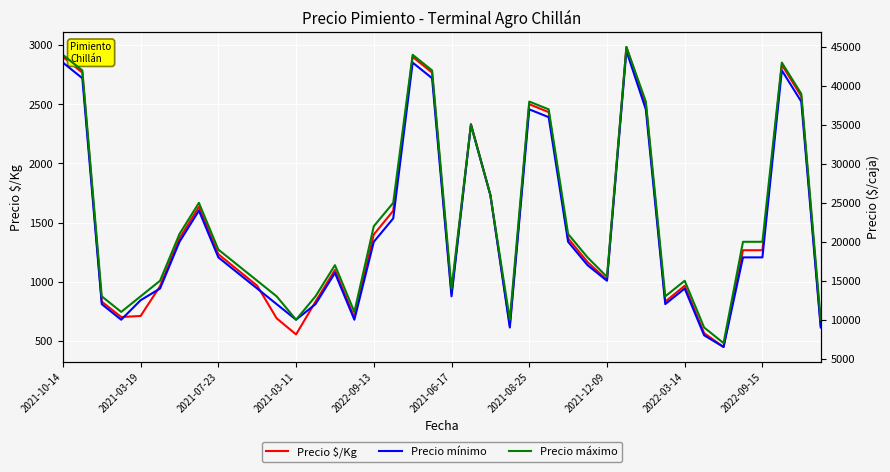

What is the lowest value of the Precio $/Kg series?

450